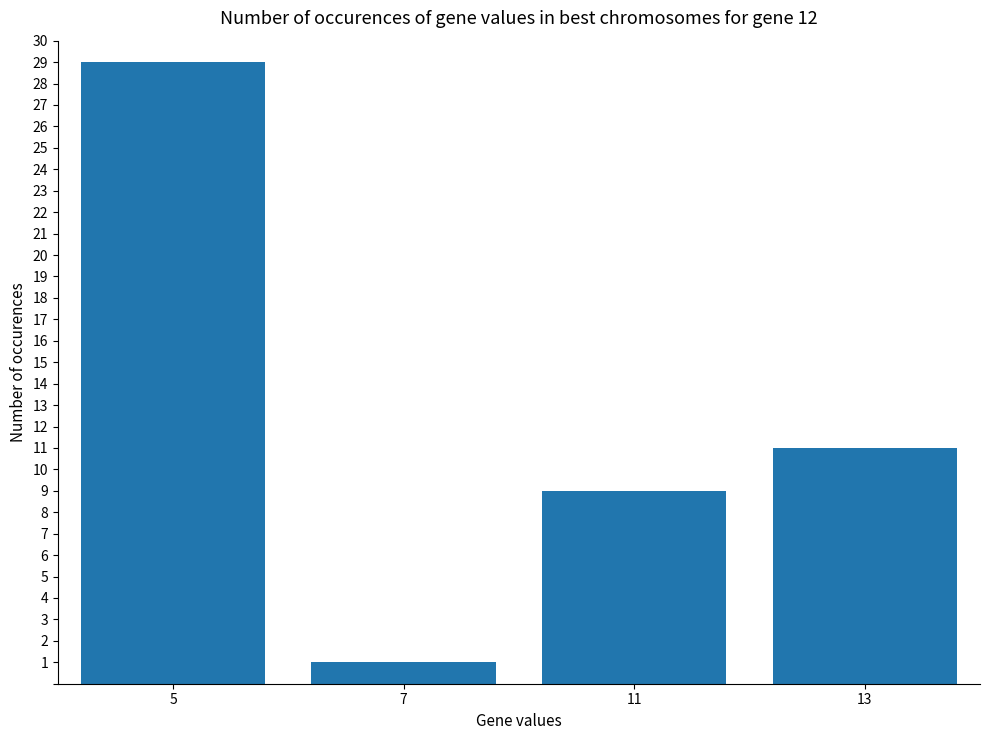

How many data points does each series have?

4